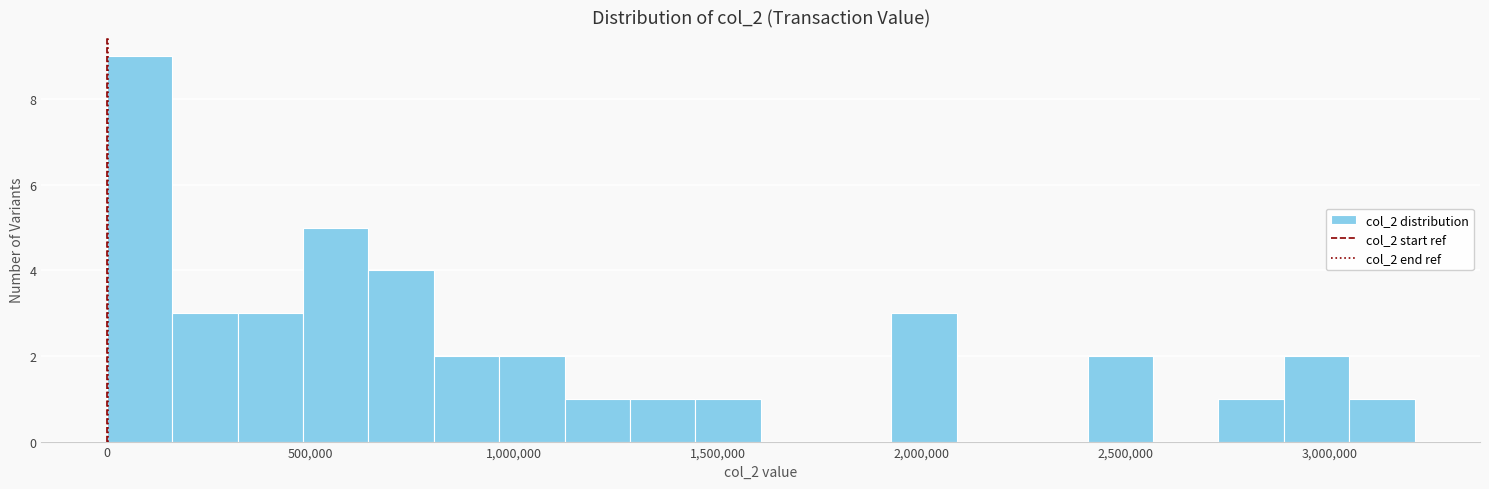

Read against the x-axis, roughly where is the centre of the tallest bar?

100000